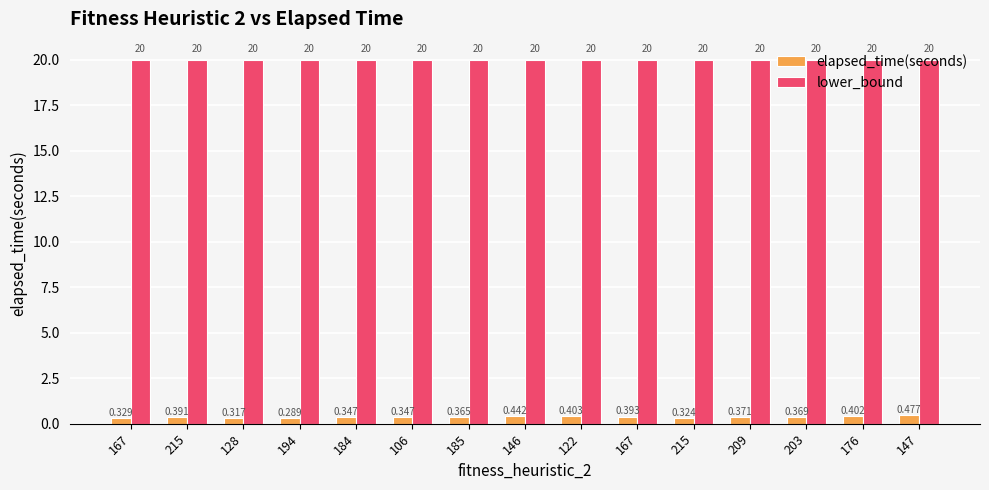

Reading right to left, extract all data points from this chart.

elapsed_time(seconds): 0.5	0.4	0.4	0.4	0.3	0.4	0.4	0.4	0.4	0.3	0.3	0.3	0.3	0.4	0.3
lower_bound: 20.0	20.0	20.0	20.0	20.0	20.0	20.0	20.0	20.0	20.0	20.0	20.0	20.0	20.0	20.0